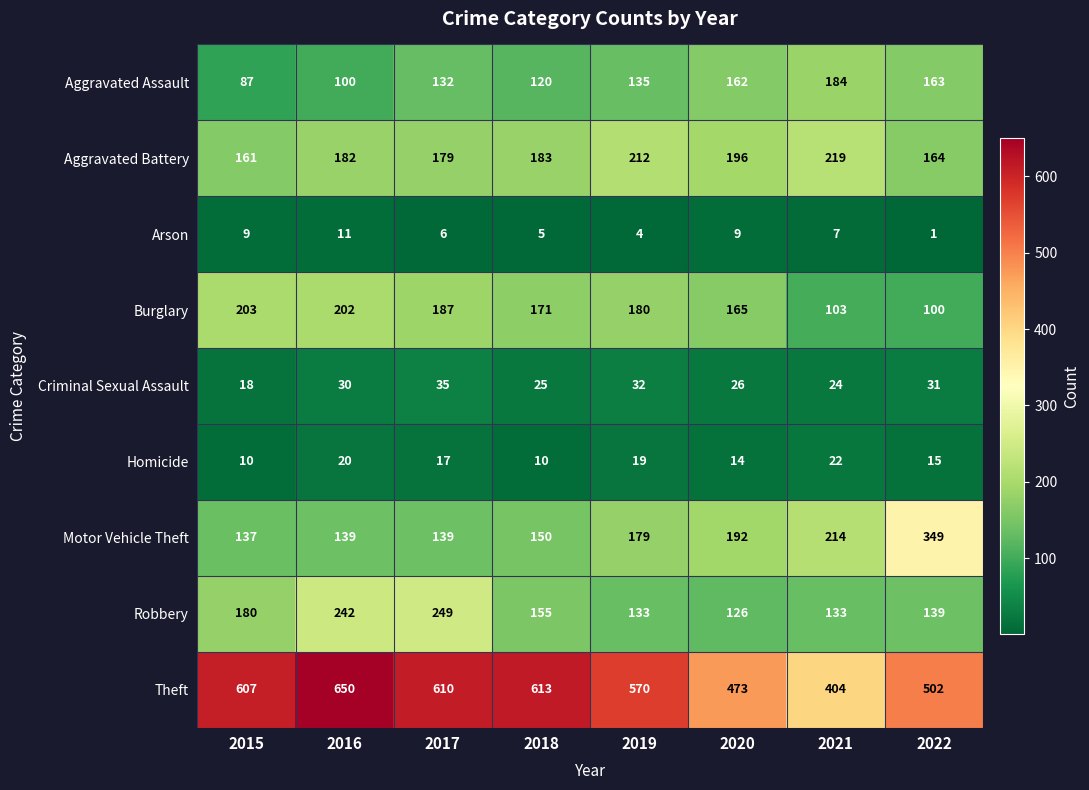

What is the sum of the Criminal Sexual Assault values at 2018 and 2015?

43